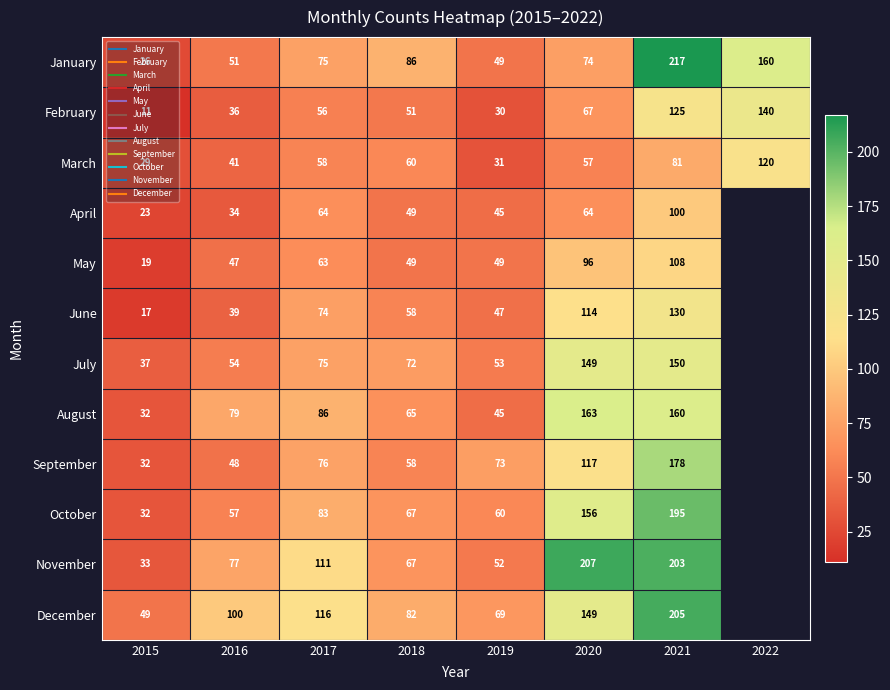

At 2016, list the series in order from smallest to largest.

April, February, June, March, May, September, January, July, October, November, August, December